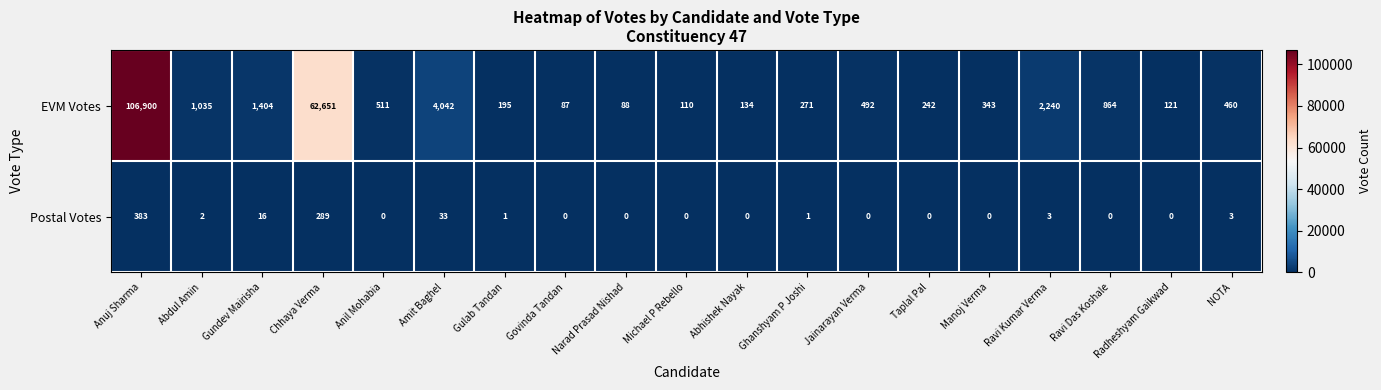

What is the difference between the highest and lowest values at Ghanshyam P Joshi?

270